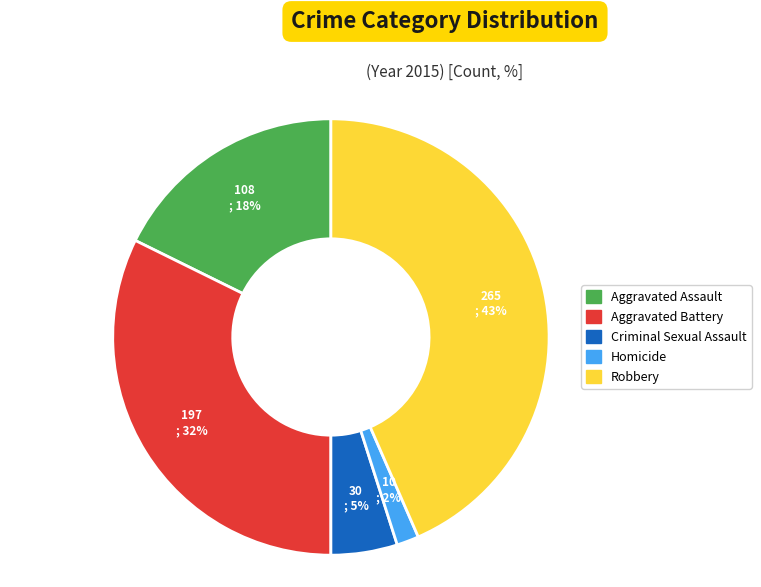

Combined, do Criminal Sexual Assault and Homicide account for over 50%?

No